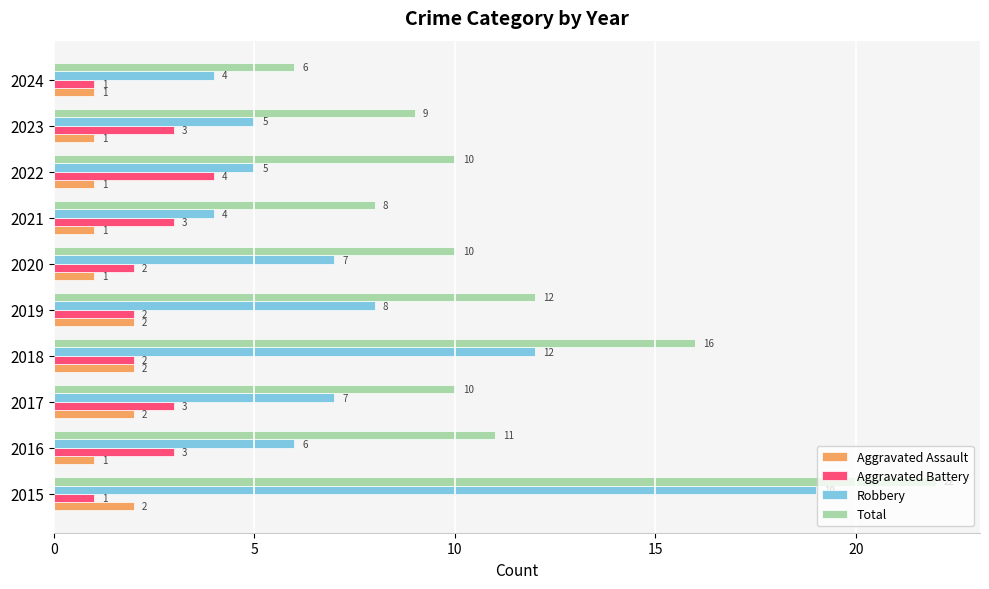

What is the approximate value of Robbery at 2021?

4